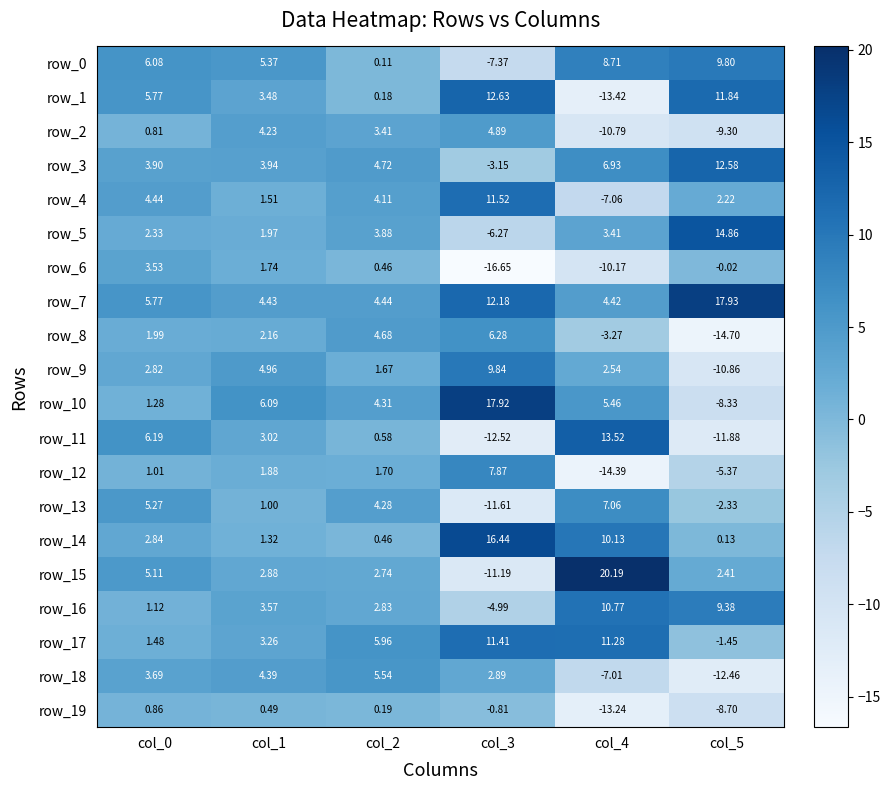

What is the difference between the maximum and minimum values in the row_19 series?

14.1